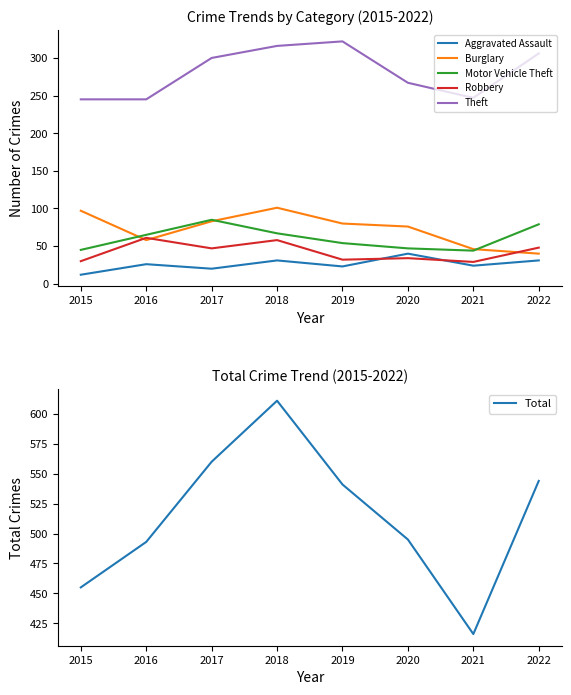

Reading right to left, extract all data points from this chart.

Aggravated Assault: 31	24	40	23	31	20	26	12
Burglary: 40	46	76	80	101	83	58	97
Motor Vehicle Theft: 79	44	47	54	67	85	65	45
Robbery: 48	29	34	32	58	47	61	30
Theft: 306	247	267	322	316	300	245	245
Total: 544	416	495	541	611	560	493	455